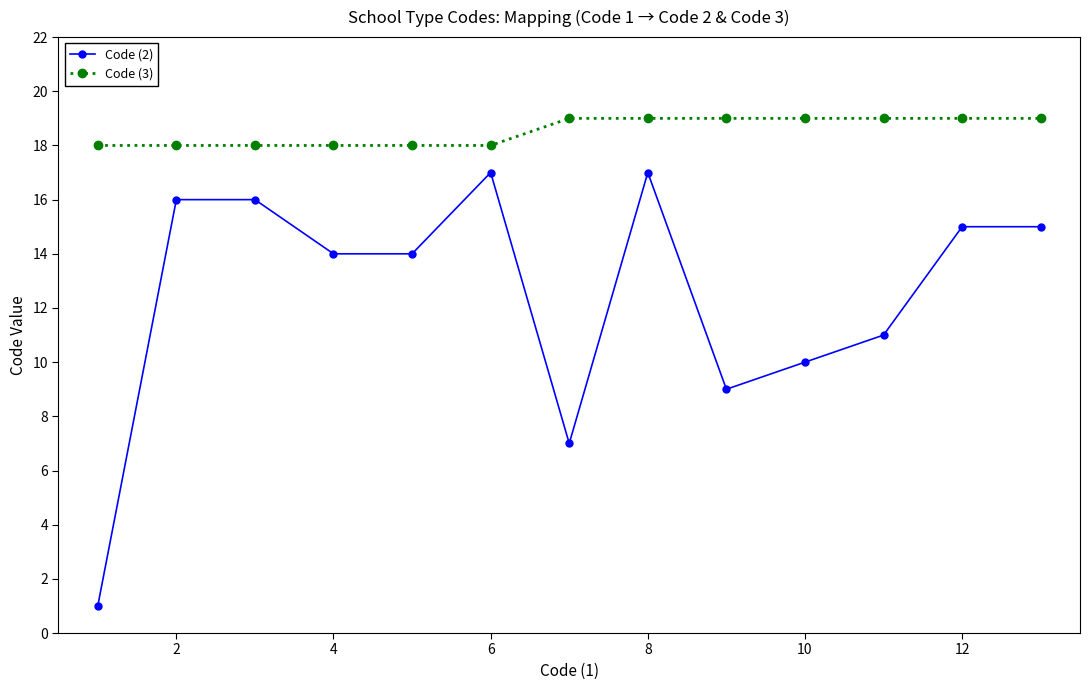

What is the value of the Code (3) point at the 10th from the left?

19